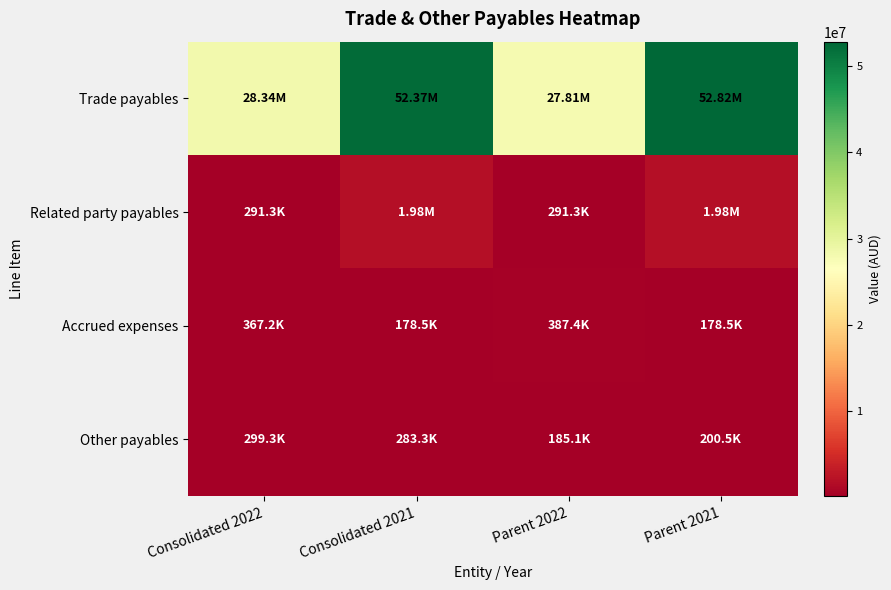

Reading right to left, list all the values displayed in this chart.

Trade payables: Parent 2021=52817425	Parent 2022=27806386	Consolidated 2021=52370148	Consolidated 2022=28336921
Related party payables: Parent 2021=1976933	Parent 2022=291263	Consolidated 2021=1976933	Consolidated 2022=291263
Accrued expenses: Parent 2021=178474	Parent 2022=387441	Consolidated 2021=178474	Consolidated 2022=367239
Other payables: Parent 2021=200519	Parent 2022=185079	Consolidated 2021=283274	Consolidated 2022=299292